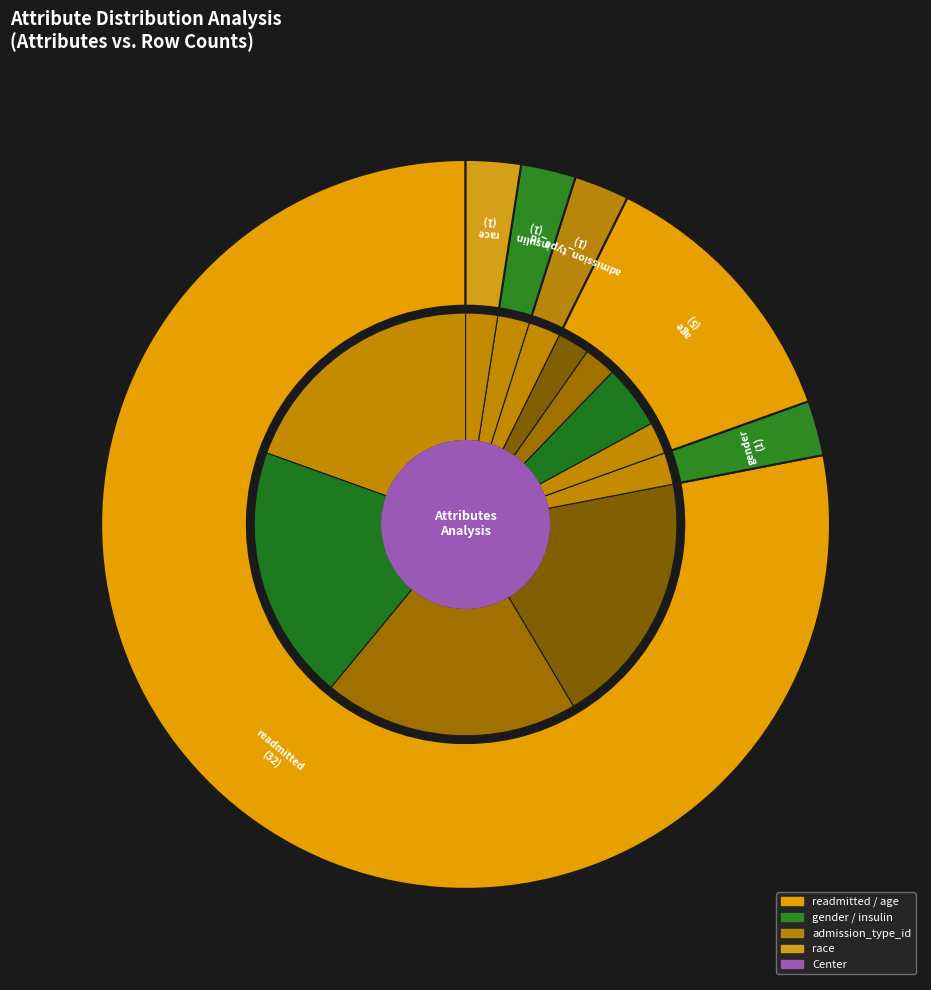

Which category accounts for the majority?

readmitted